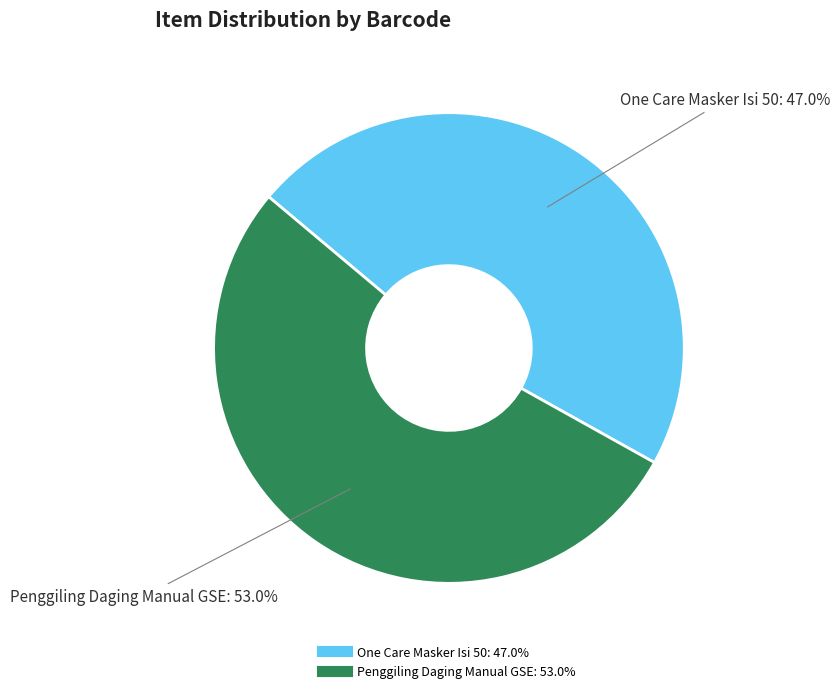

What is the ratio of the value at Penggiling Daging Manual GSE to the value at One Care Masker Isi 50?

1.1